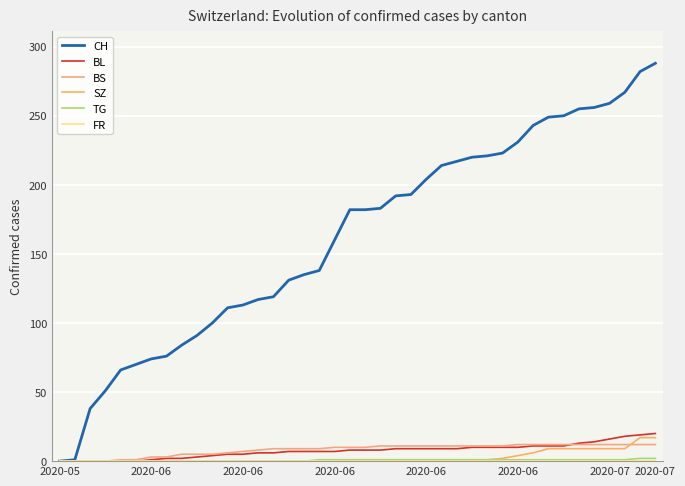

How many lines are shown in the chart?

6